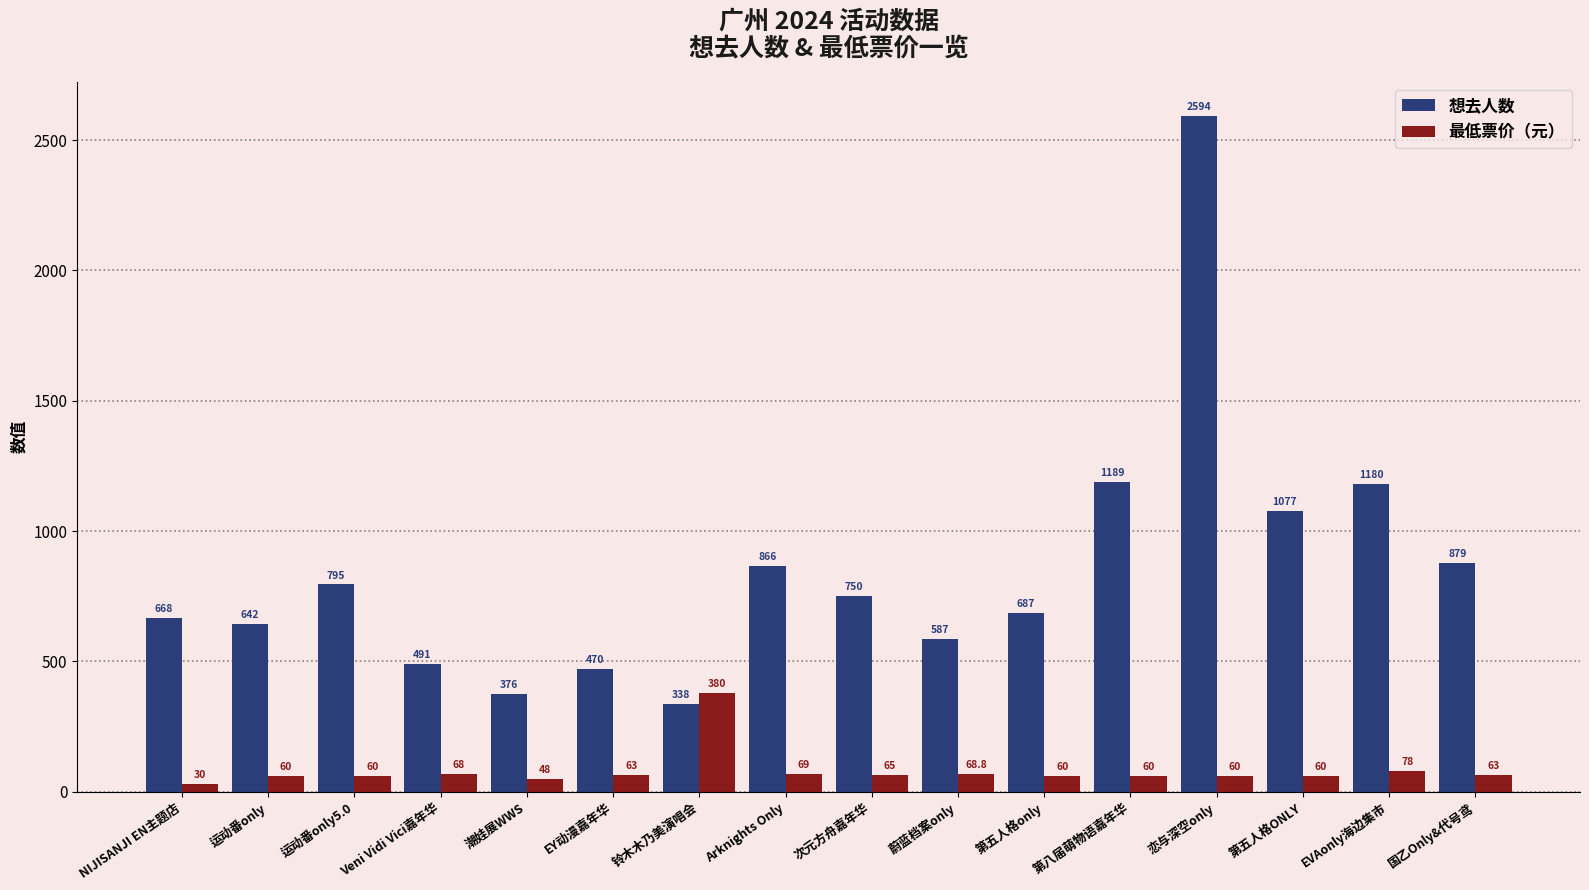

What is the sum of the 想去人数 values at Arknights Only and 次元方舟嘉年华?

1616.0